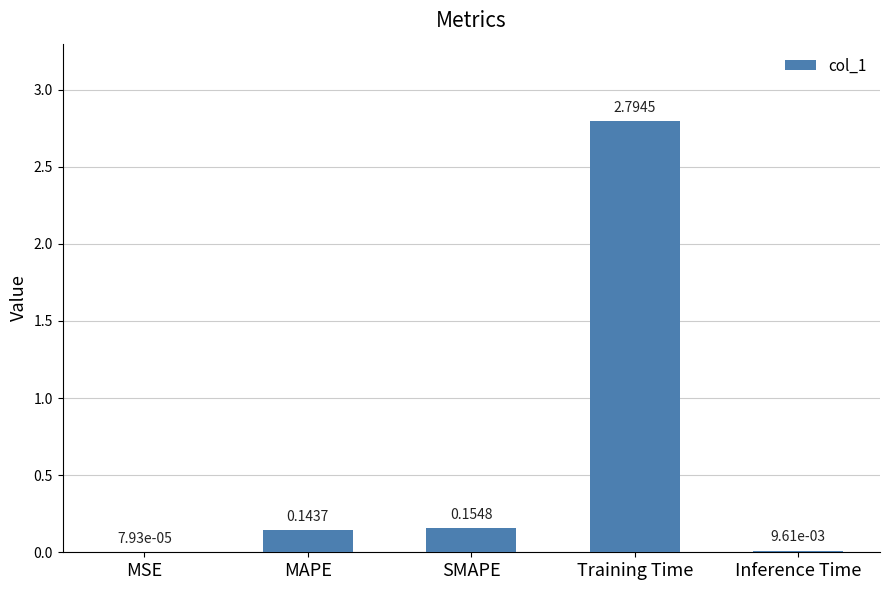

At which label is the value closest to 1?

SMAPE